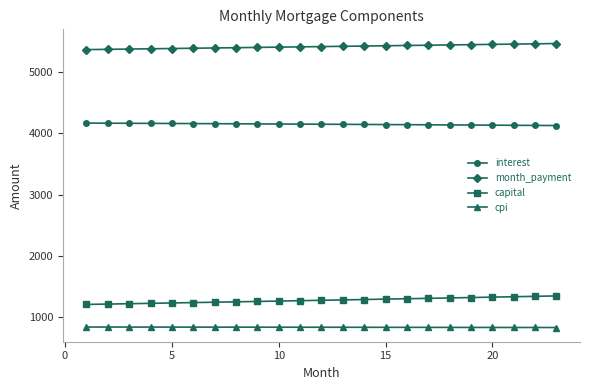

True or false: cpi and interest intersect in this chart.

False